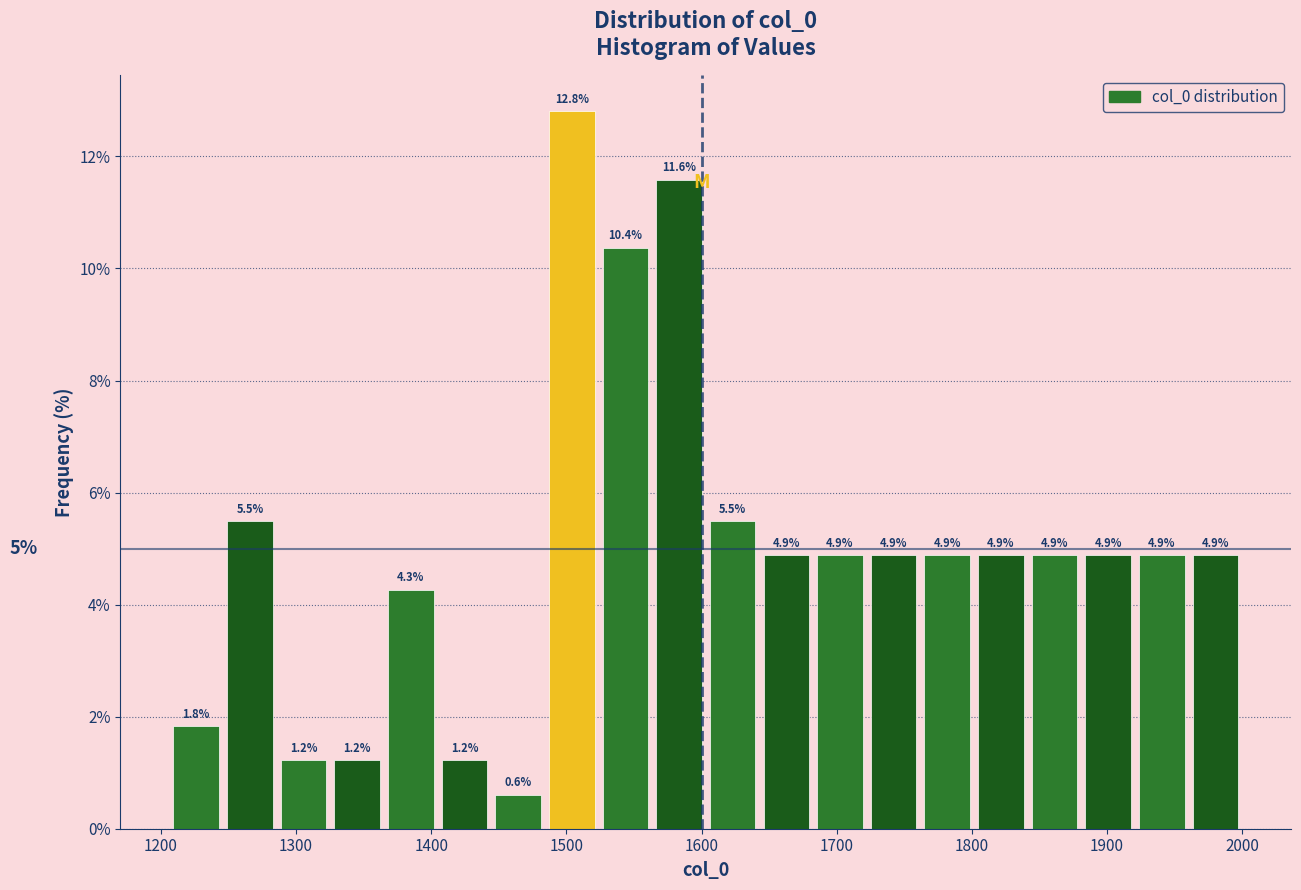

Around what value on the x-axis is the tallest bar? Give the approximate position of its centre, as read against the axis.

1500